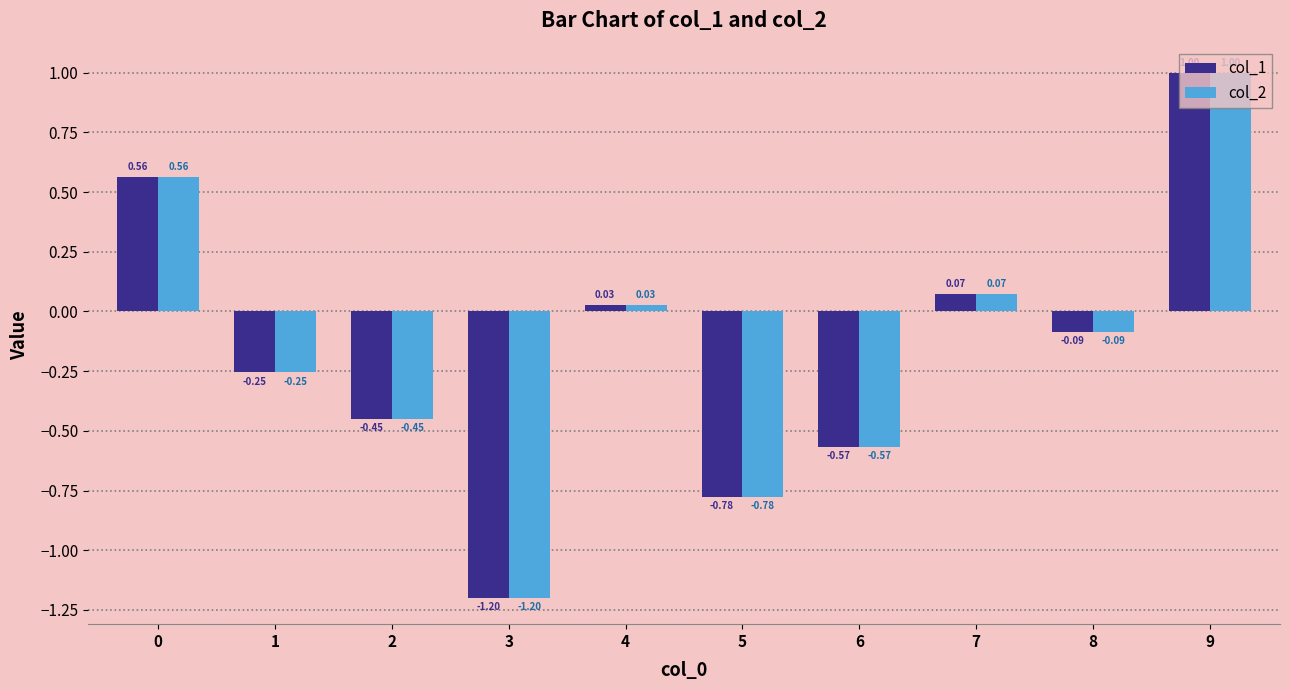

What is the sum of all col_1 values?

-1.7